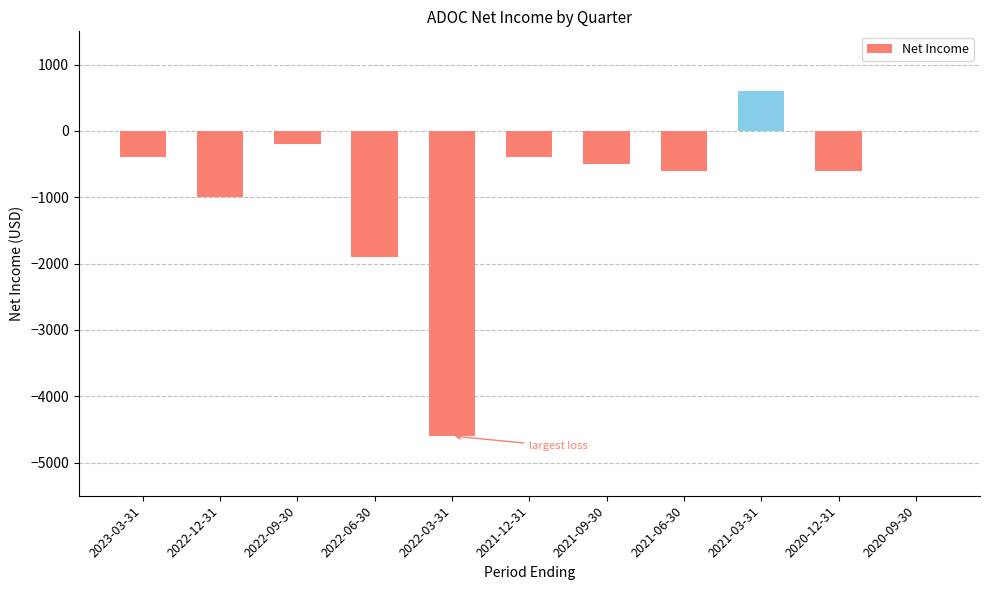

What is the difference between the values at 2020-09-30 and 2022-12-31?

1000